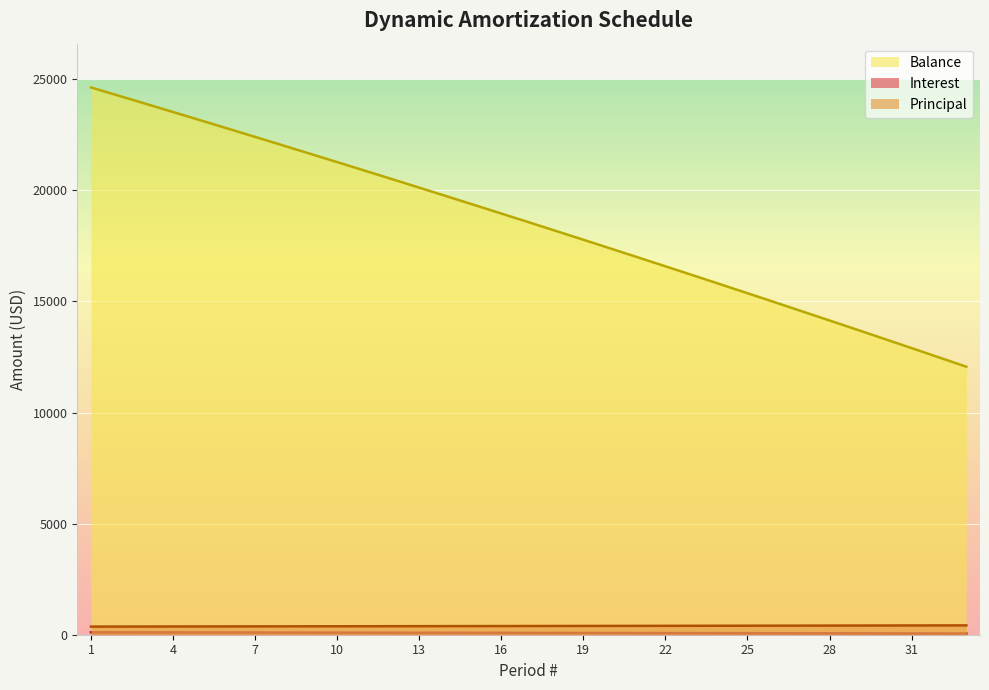

Where does the Interest series first go above 82?

1